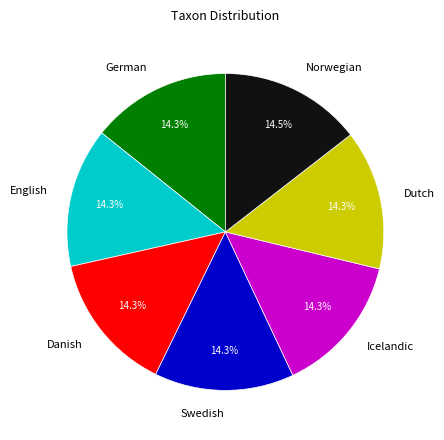

Approximately how many times larger is the value at Dutch compared to English?

1.0